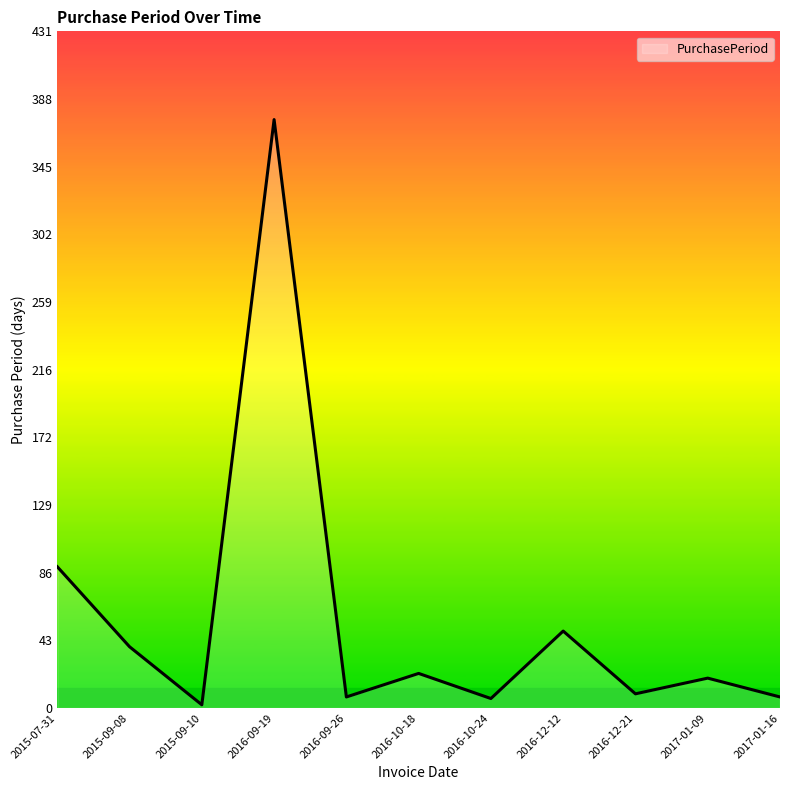

What is the average value?

57